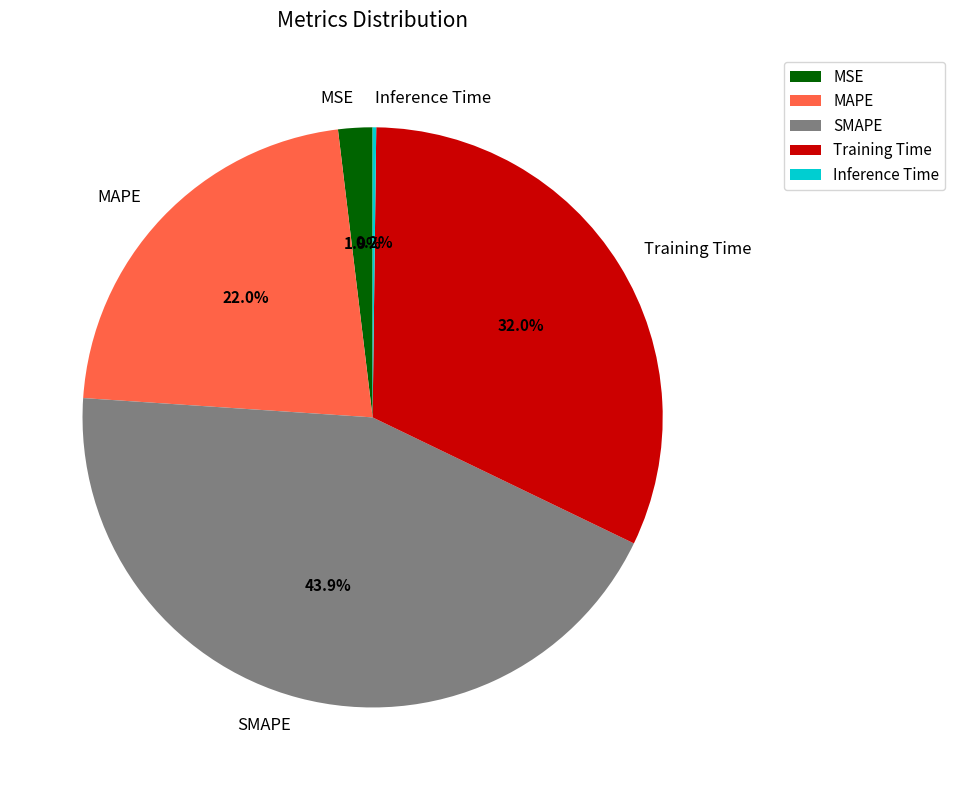

Is Training Time the majority of the pie?

No